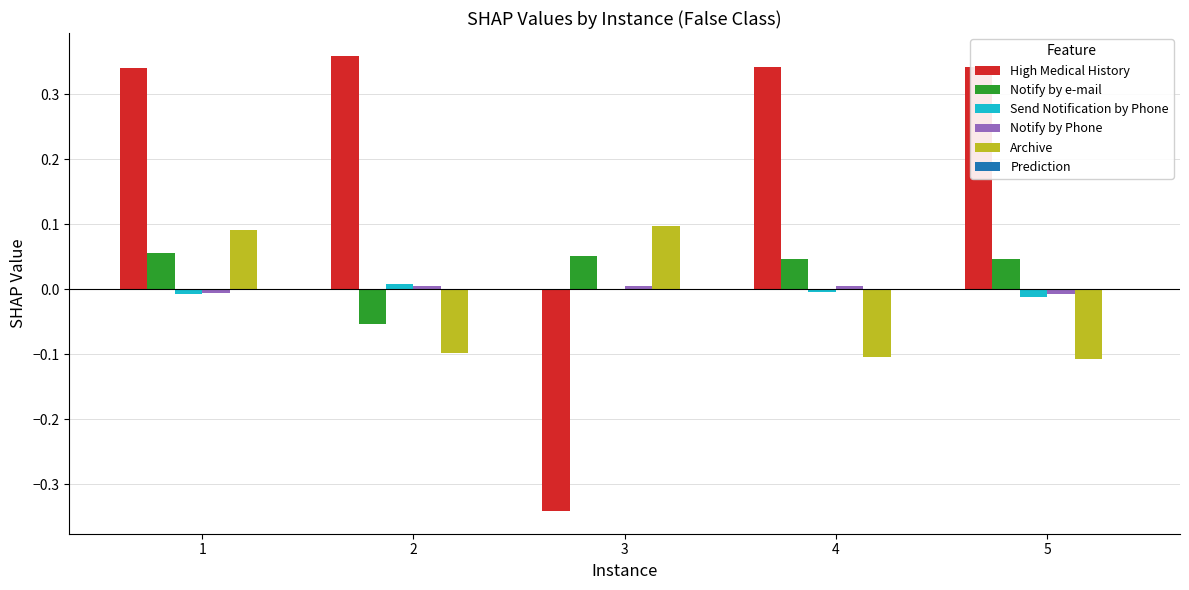

Where does the High Medical History series first go above 0?

1